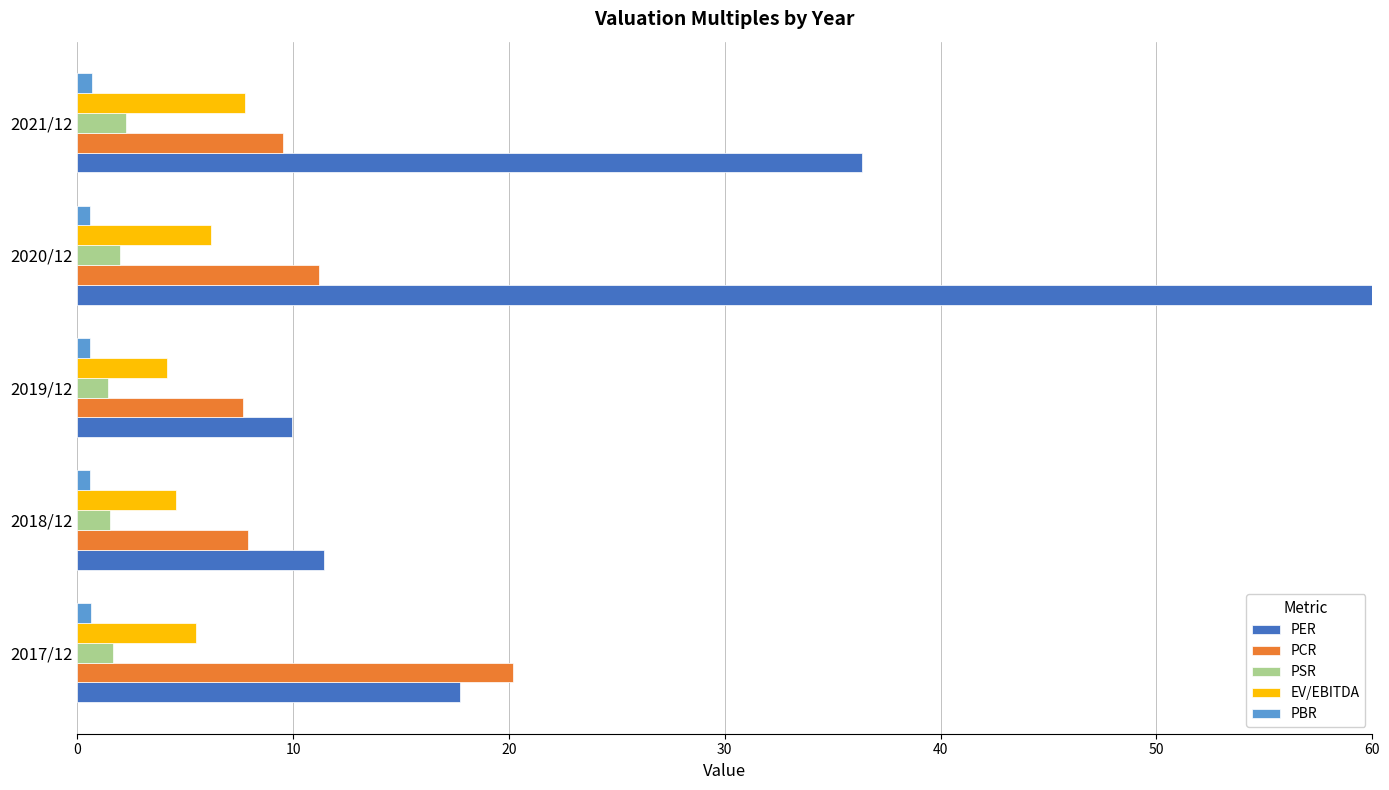

The value of PCR at 2018/12 is 7.9. True or false?

True